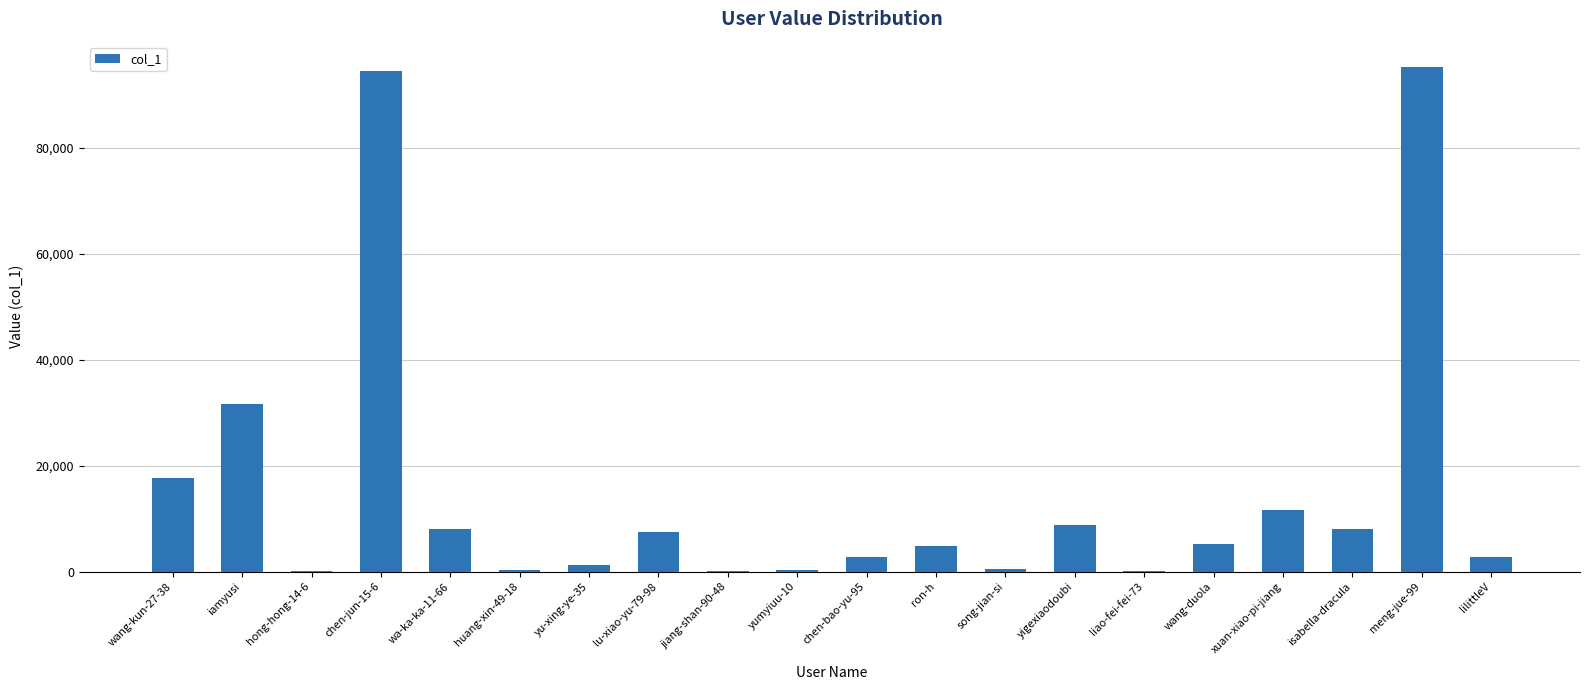

The chart shows a value of 8037 at isabella-dracula. True or false?

True